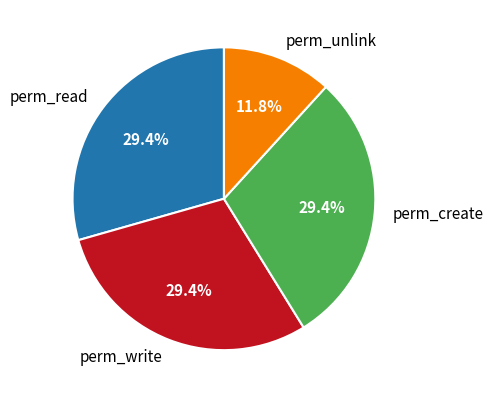

Which slice is the smallest?

perm_unlink